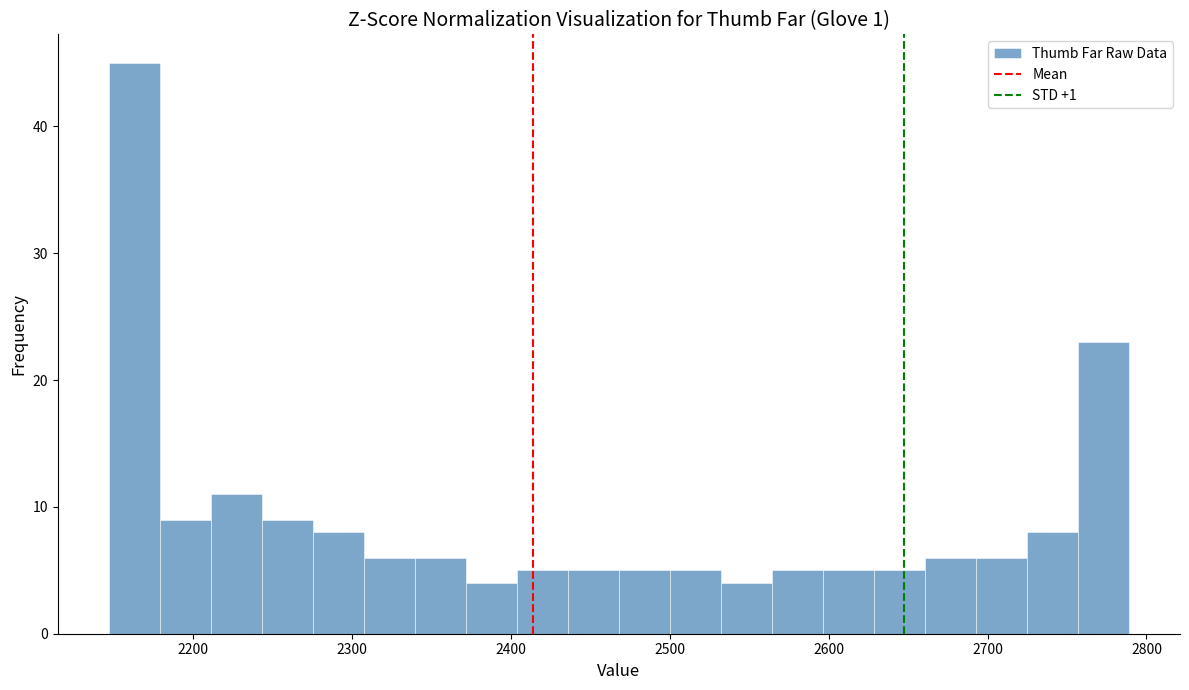

Read against the x-axis, roughly where is the centre of the tallest bar?

2160